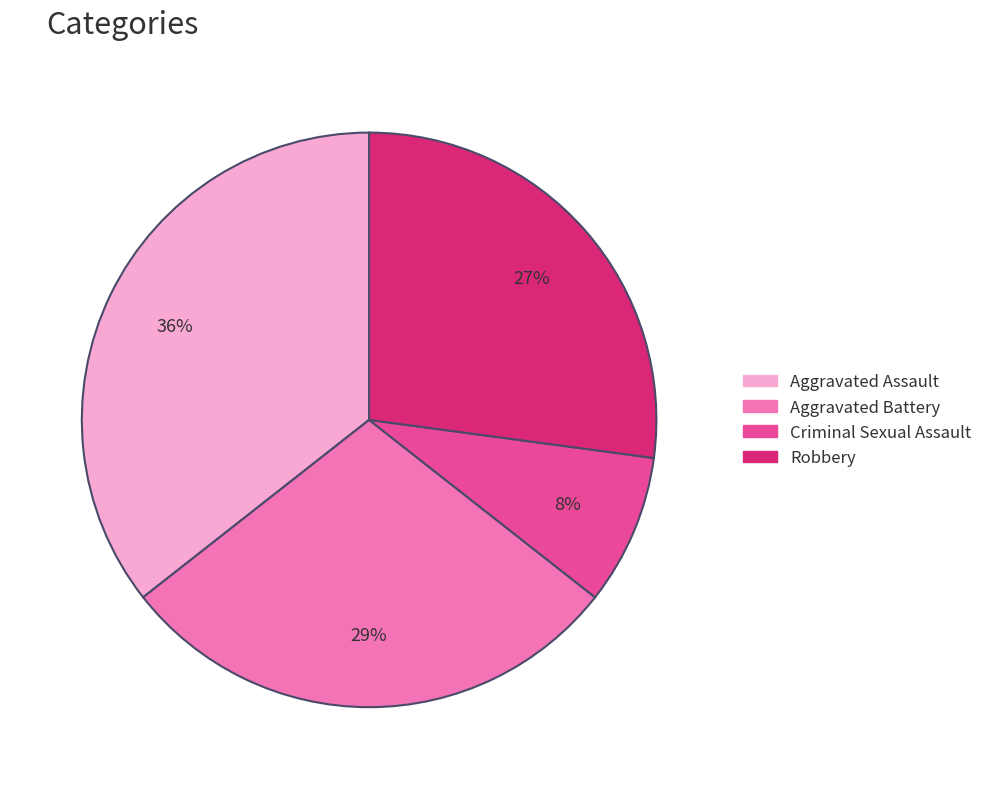

What is the smallest slice in the pie chart?

Criminal Sexual Assault